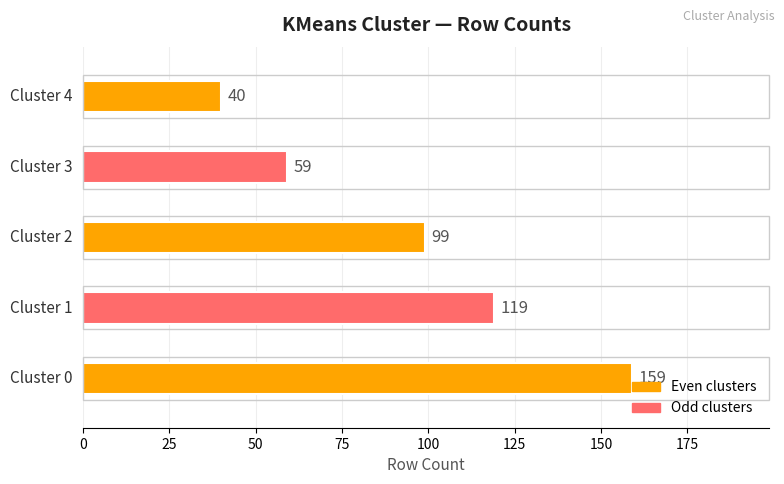

What is the difference between the maximum and minimum values?

119